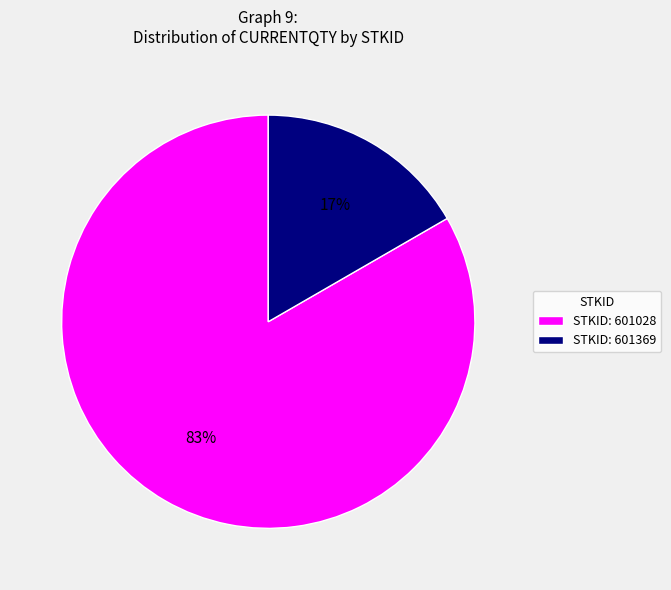

Which category accounts for the majority?

STKID: 601028